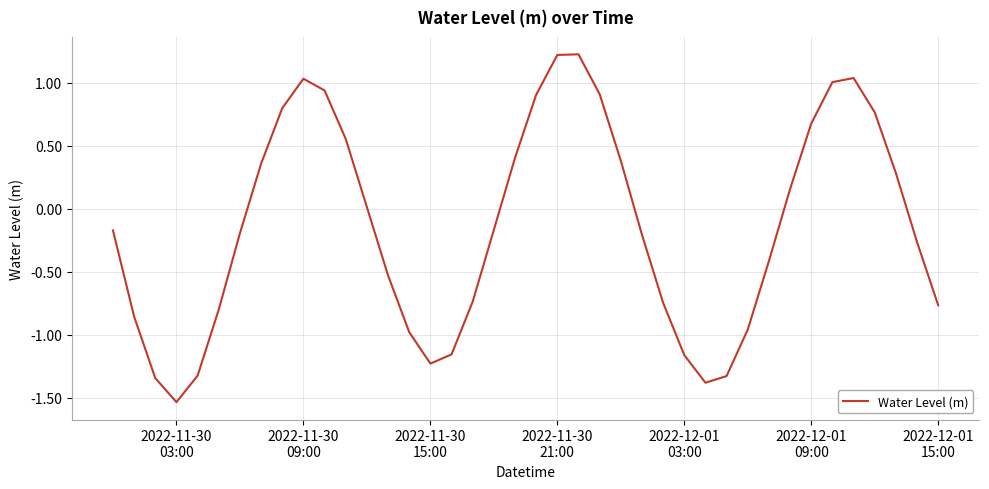

What is the greatest value displayed?

1.2